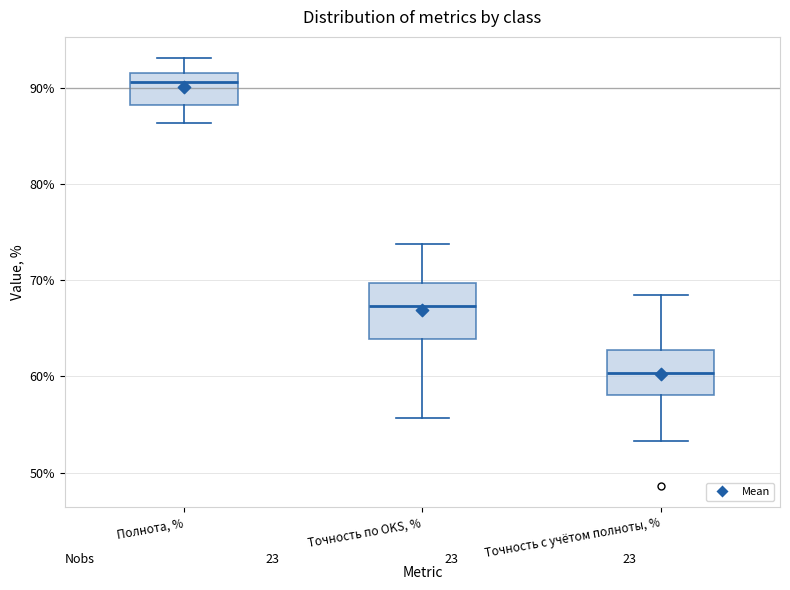

Reading left to right, read every box against the y-axis: the position of its median line, the range the box covers, and the ends of its whiskers. The values are not printed on the chart, so give them approximately, as read against the axis.

Полнота, %: median 91 (just below the box's upper edge), box 88 to 91, whiskers 86 to 93
Точность по OKS, %: median 67, box 64 to 70, whiskers 56 to 74
Точность с учётом полноты, %: median 60, box 58 to 63, whiskers 53 to 68